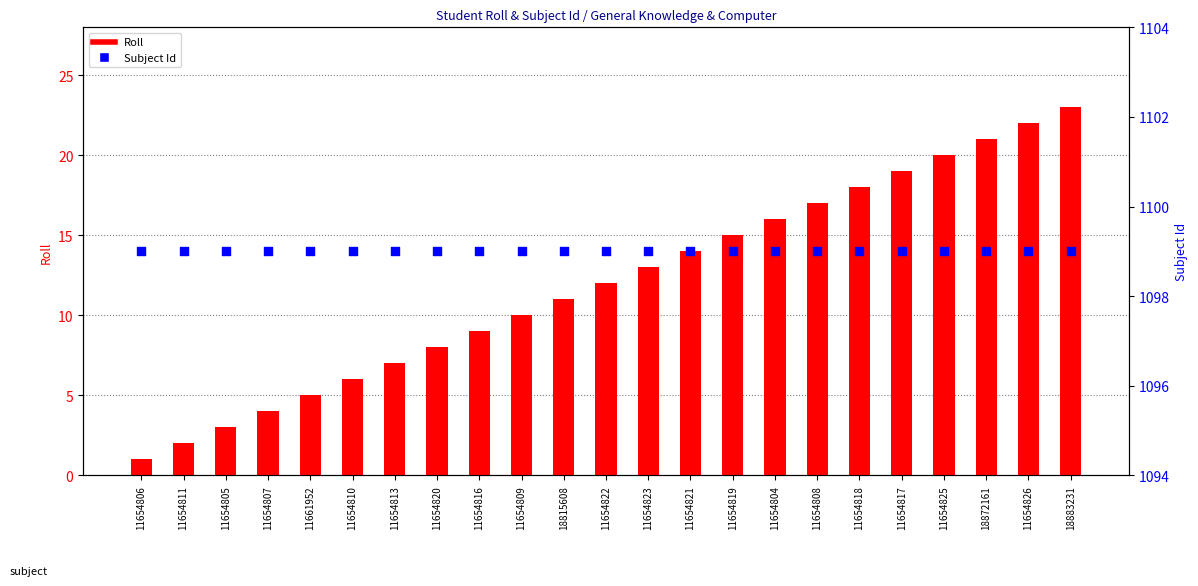

What are all the series names shown in the legend?

Roll, Subject Id